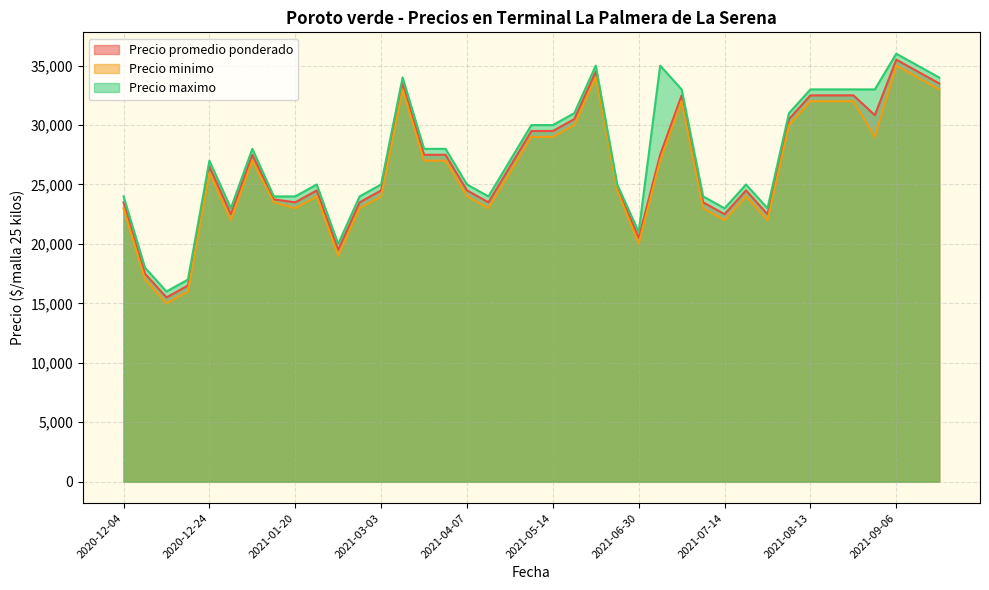

Does the chart have visible grid lines?

Yes